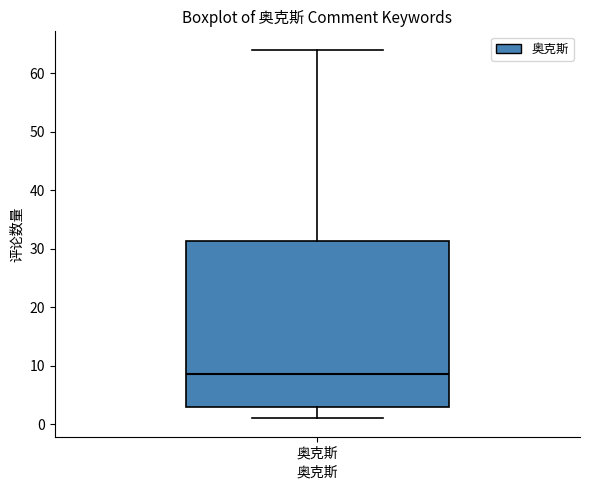

Transcribe this box plot: give where the median line is, the range the box spans, and where the two whiskers end, as read against the y-axis. The values are not printed on the chart, so give them approximately, as read against the axis.

median 9, box 3 to 31, whiskers 1 to 64